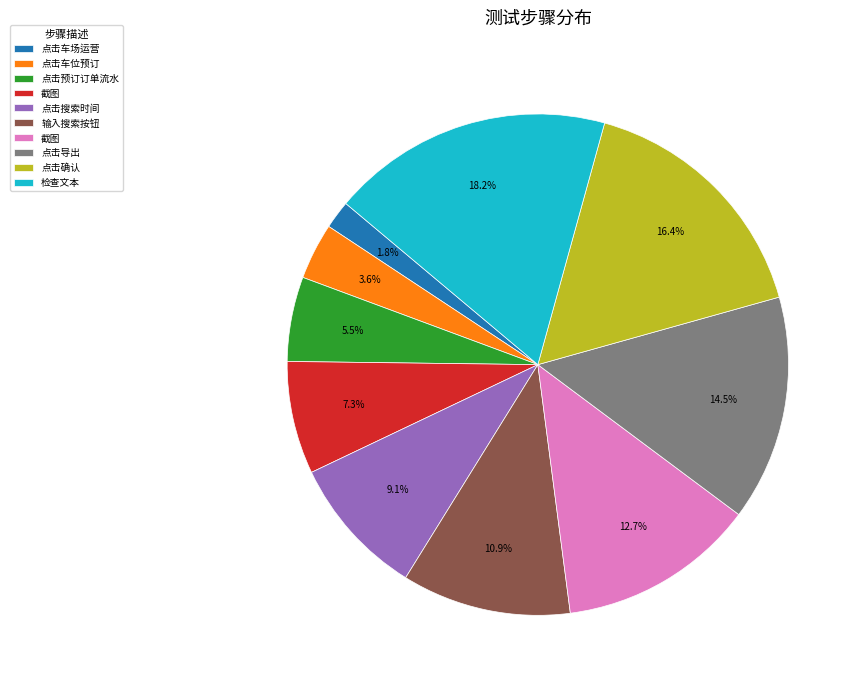

Does any single category account for the majority?

No